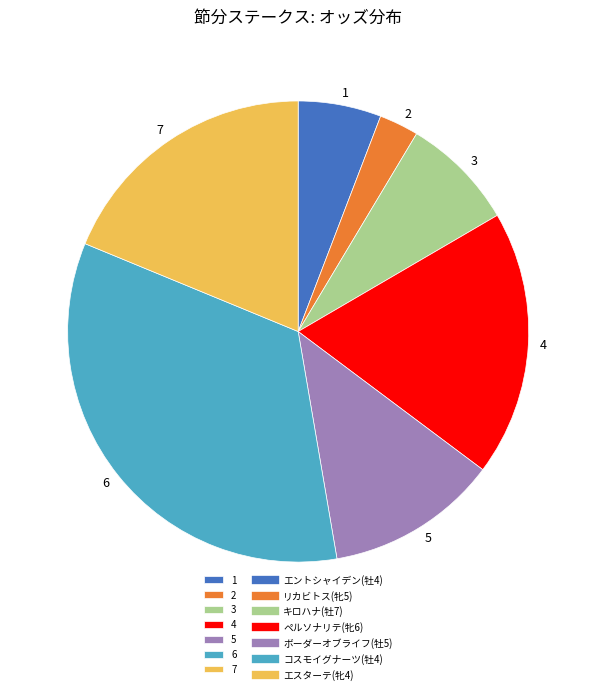

The 7 slice represents 7% of the pie. True or false?

False